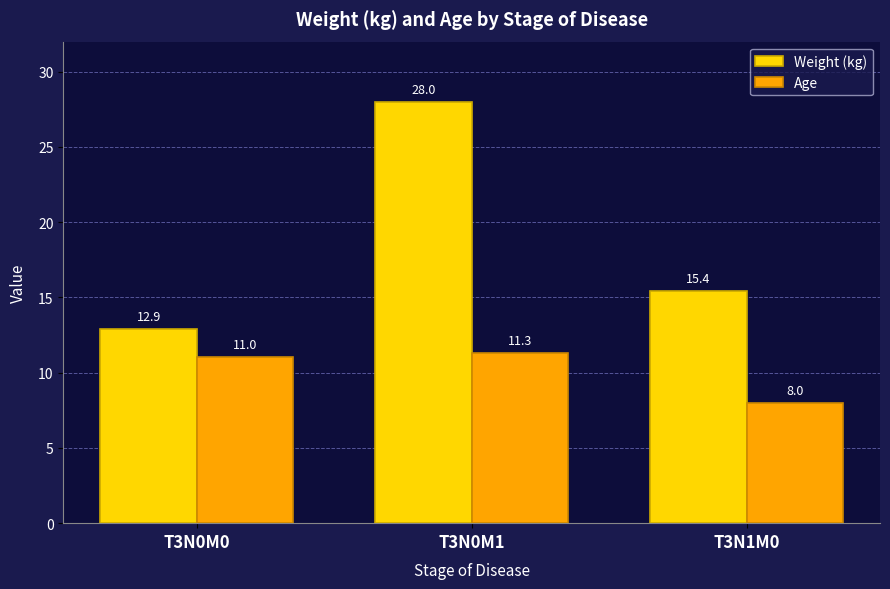

True or false: Age has a value of 2.6 at T3N0M1.

False